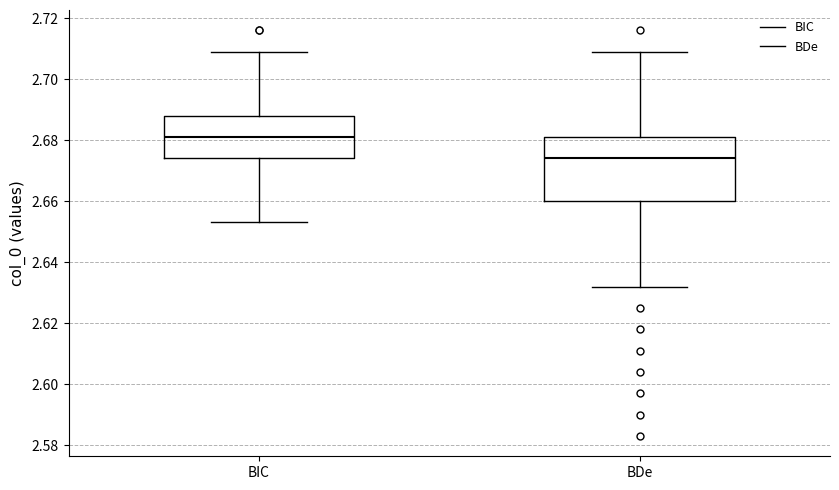

Where does the median line of the box for BIC sit on the y-axis? The values are not printed on the chart, so give them approximately, as read against the axis.

2.682